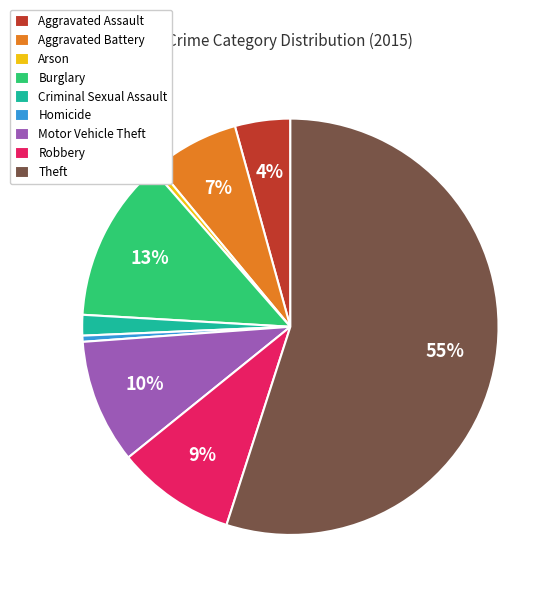

Count the number of slices in the pie.

9